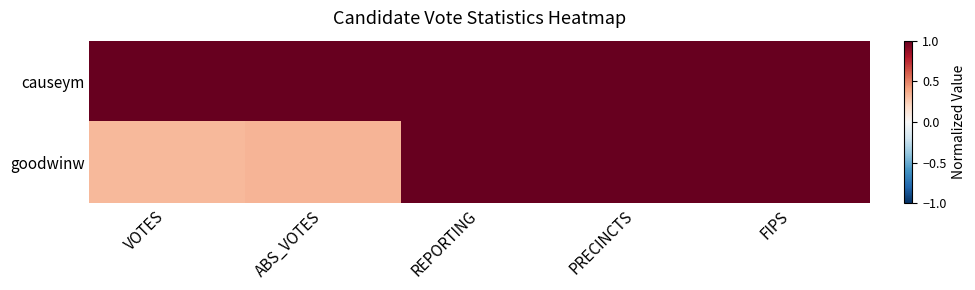

What is the greatest value displayed?

1.0